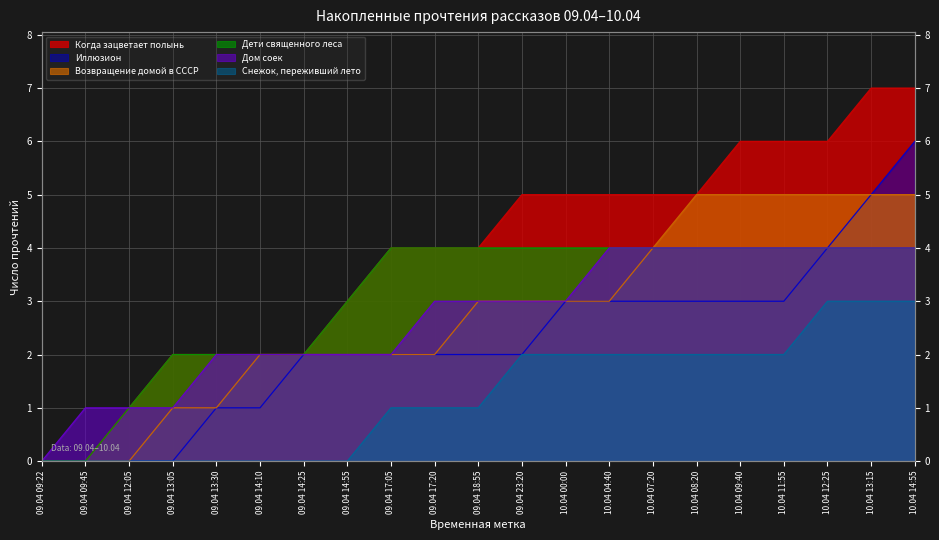

Which series has the largest range (max minus min)?

Когда зацветает полынь